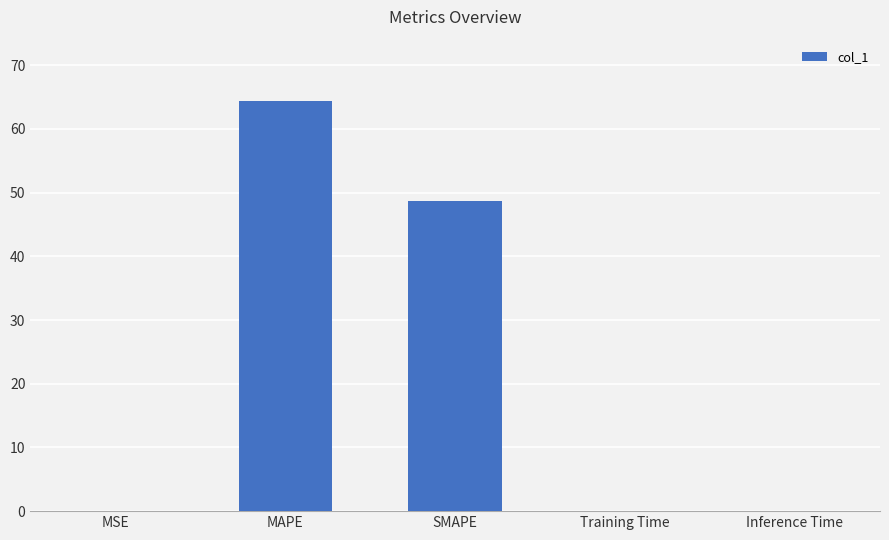

What is the sum of all values?

113.0